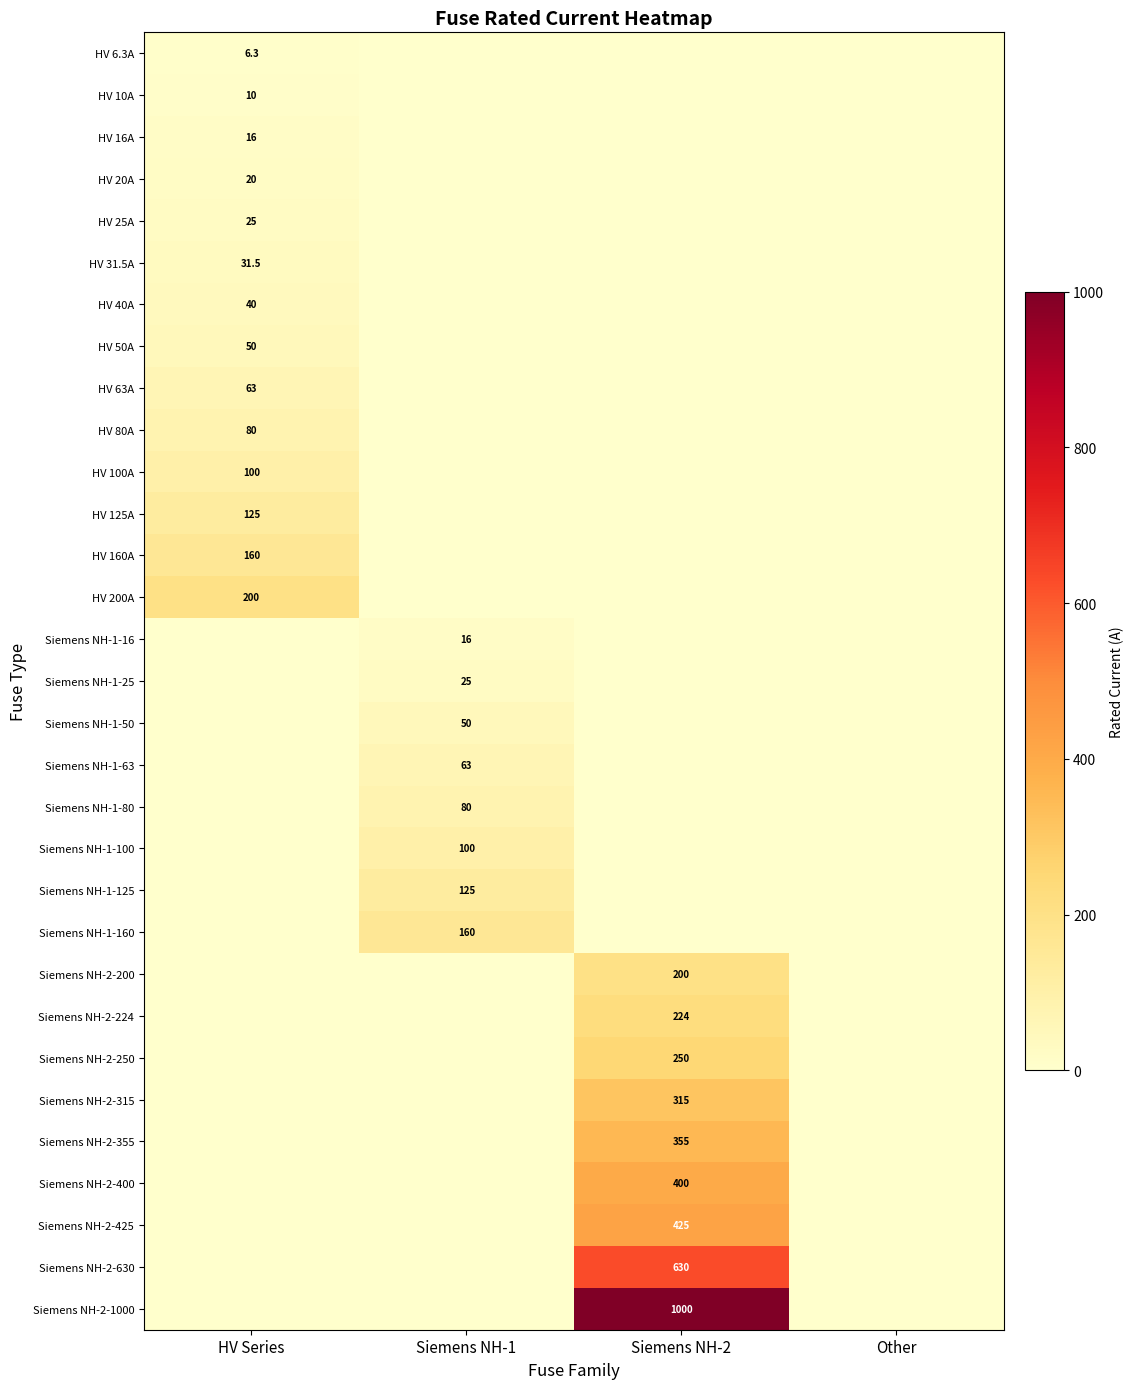

The value of HV 200A at HV Series is 323.7. True or false?

False